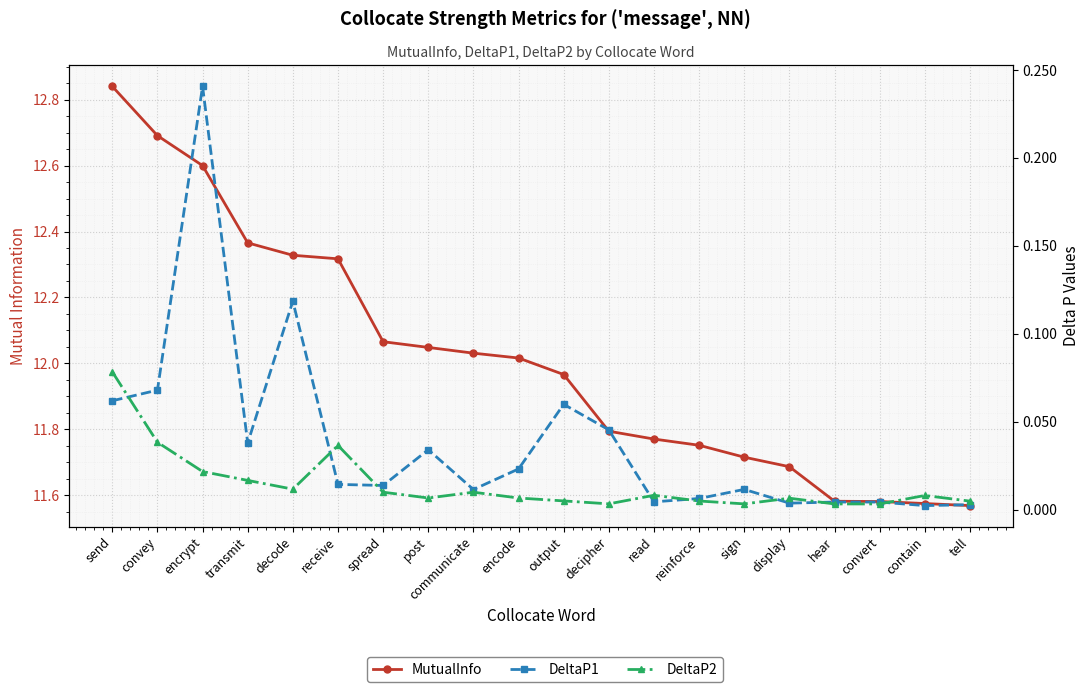

Does the chart display data point markers on the line(s)?

Yes